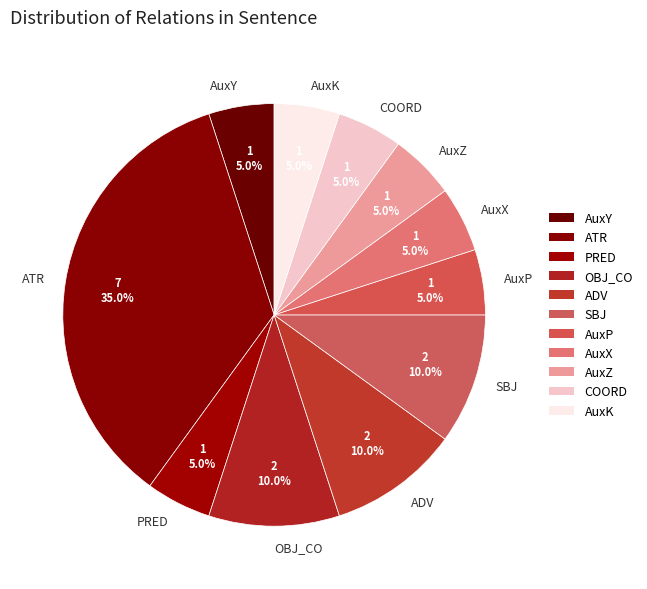

To the nearest percent, what portion does OBJ_CO represent?

10%